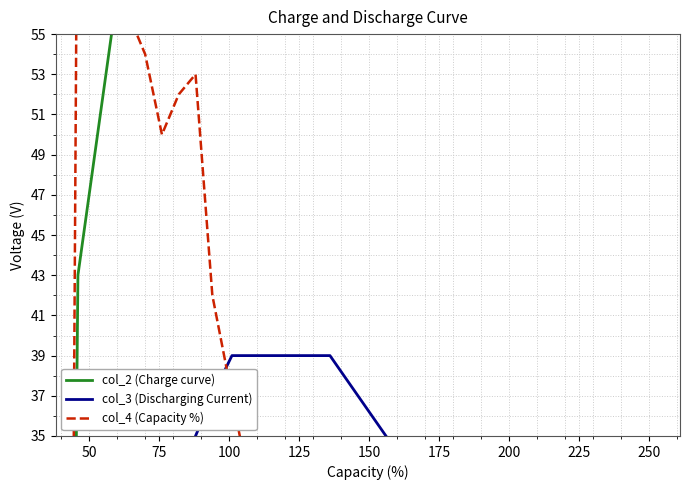

How many values in col_3 (Discharging Current) are above zero?

23